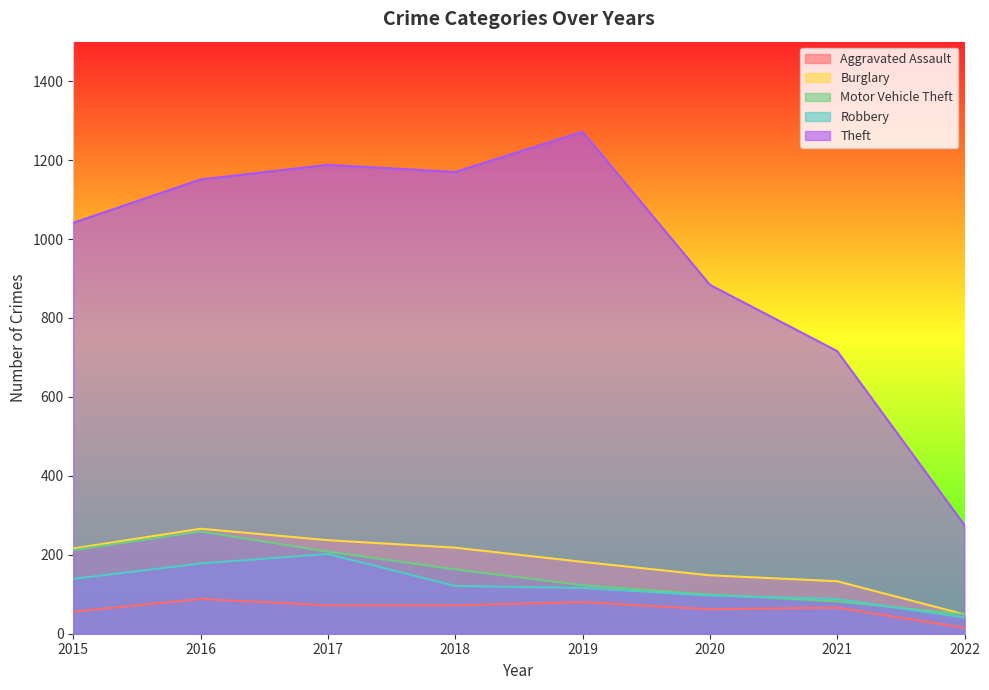

True or false: Aggravated Assault has more than 1 interior local peaks.

True